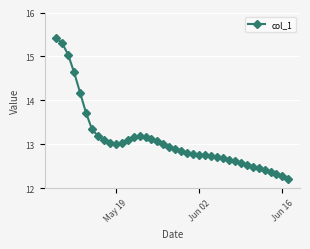

What is the minimum value shown in the chart?

12.2